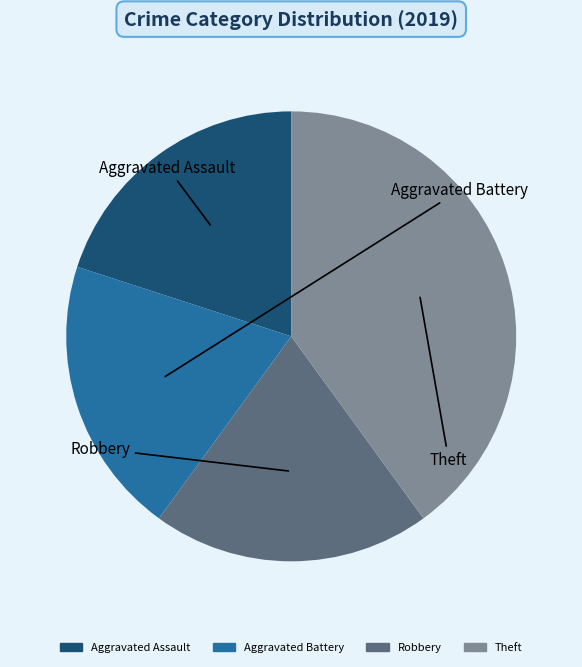

Is the sum of Aggravated Battery and Robbery greater than half?

No